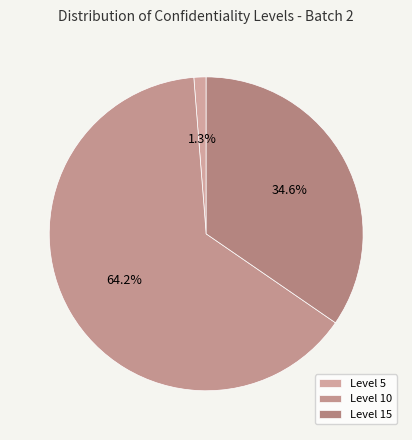

What is the smallest slice in the pie chart?

Level 5